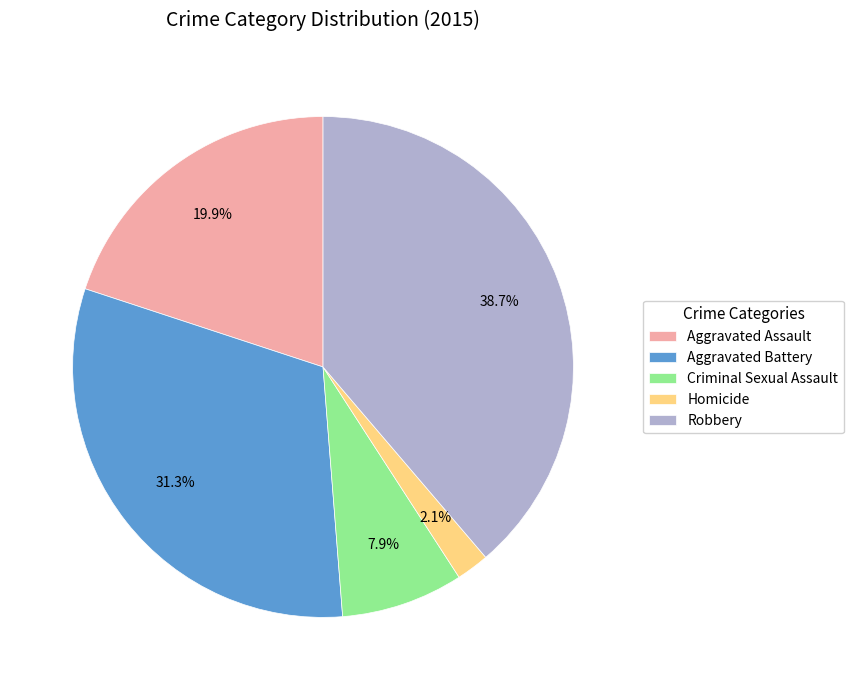

What is the ratio of the value at Robbery to the value at Criminal Sexual Assault?

4.9